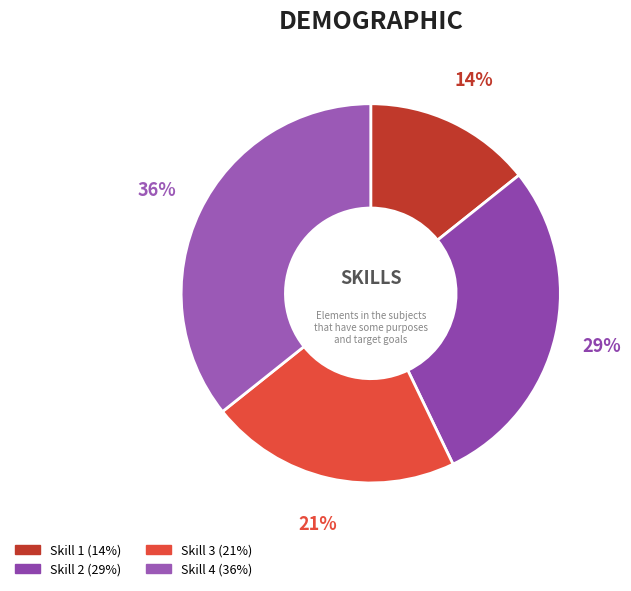

To the nearest percent, what is the combined percentage of Skill 1 and Skill 2?

43%